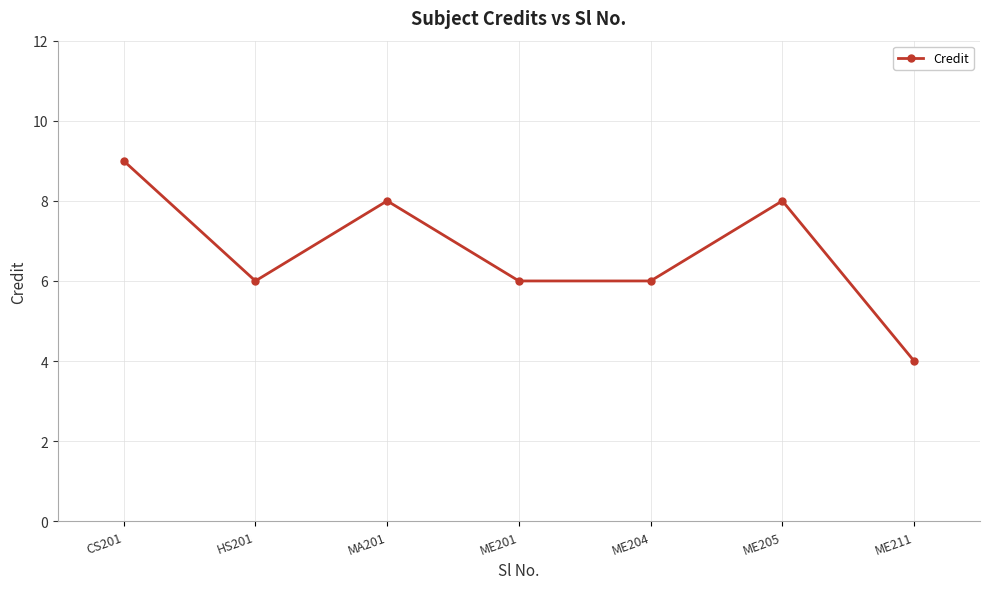

At which category does the data reach its first local valley?

HS201